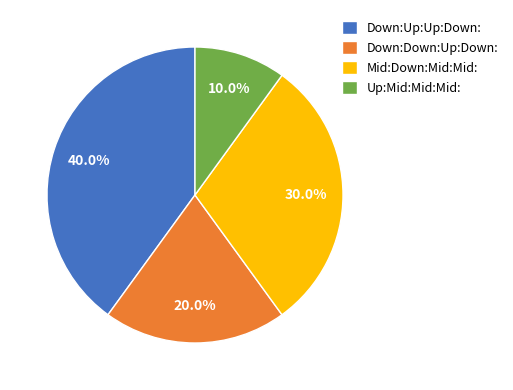

Does Down:Up:Up:Down: represent more than half of the total?

No